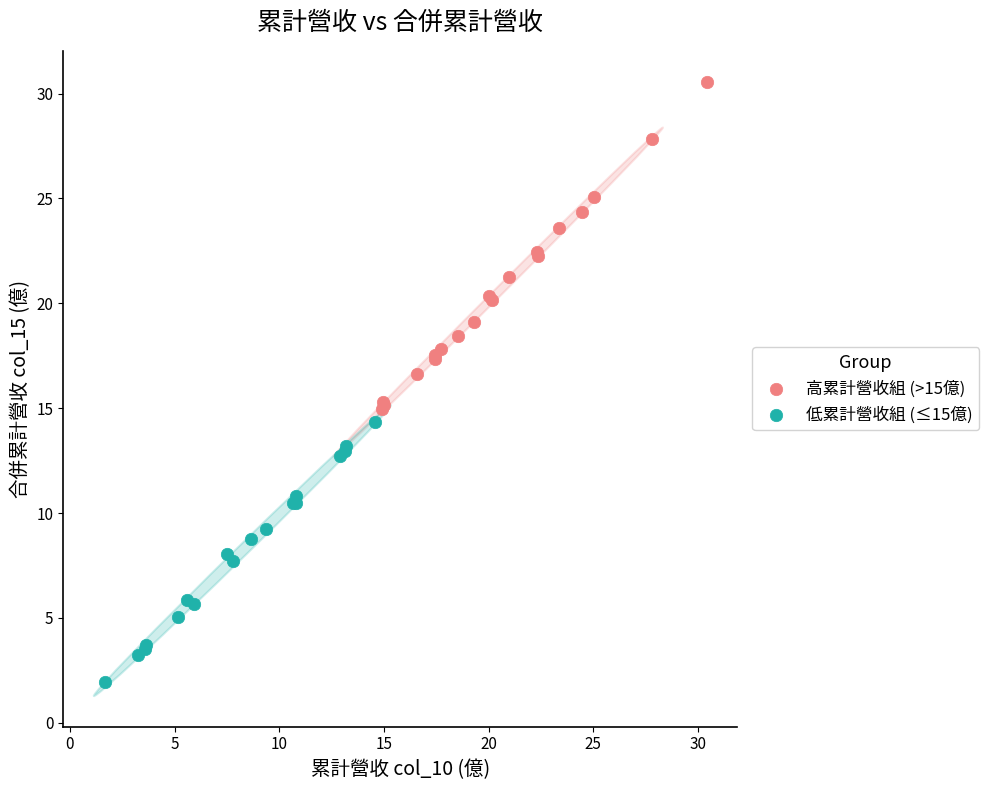

Which series reaches the minimum Y coordinate?

低累計營收組 (≤15億)